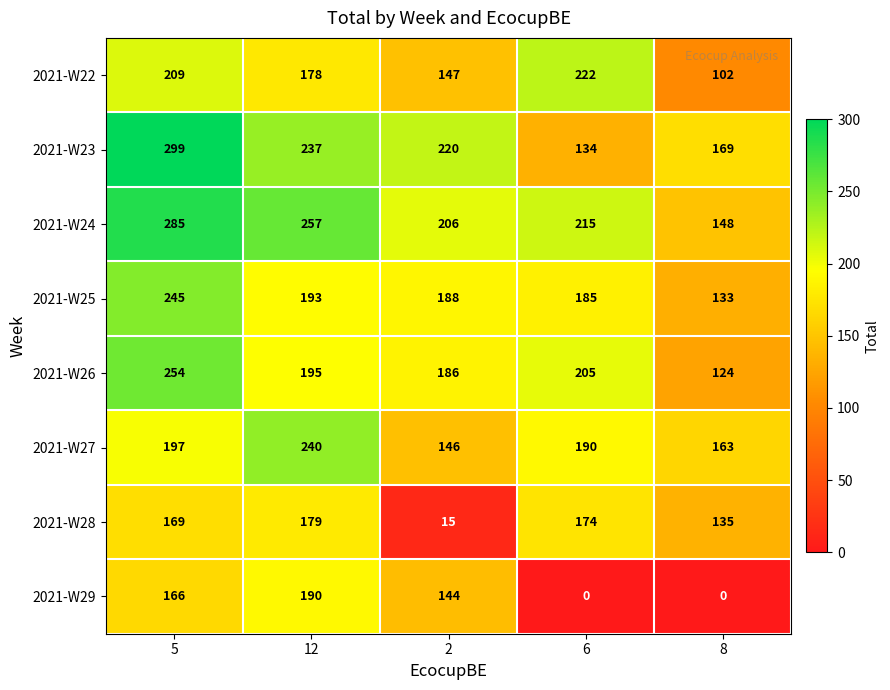

What is the spread (max minus min) of values at 8?

169